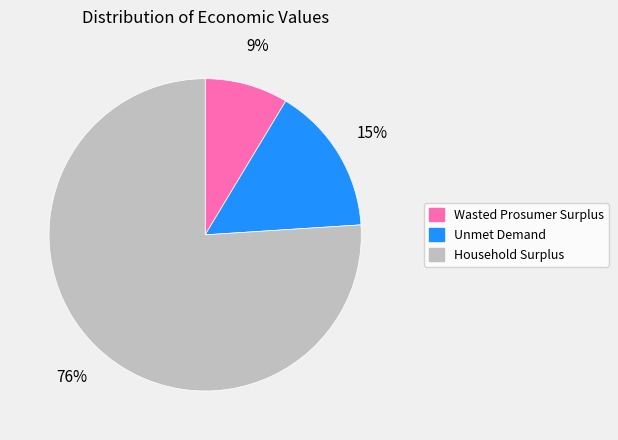

To the nearest percent, what percentage of the pie is Unmet Demand?

15%